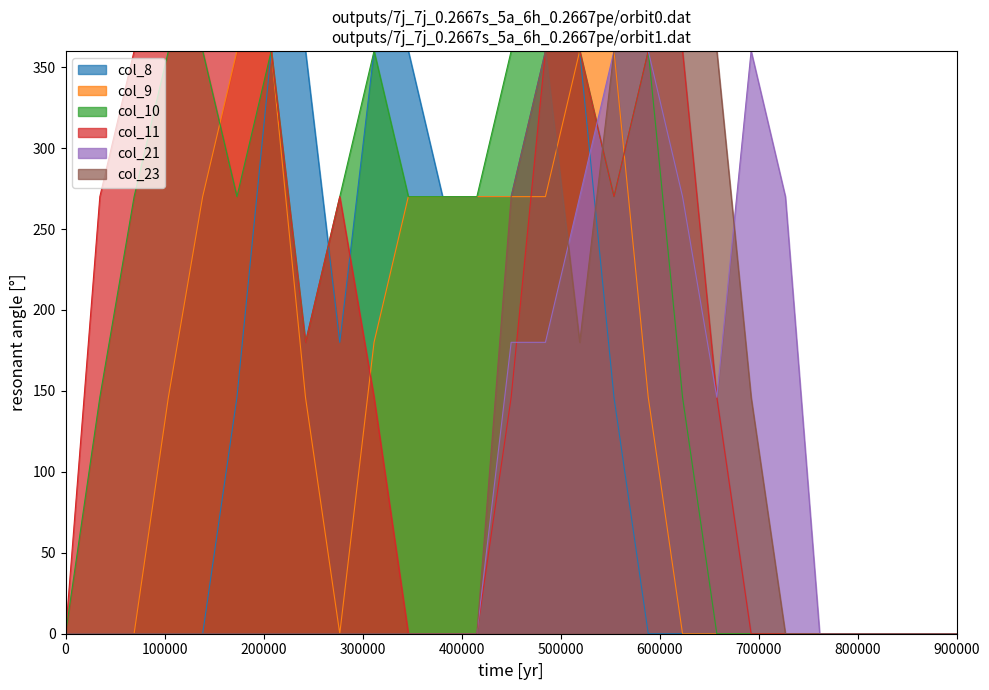

Reading left to right, what are all the values shown in this chart?

col_8: 0.0	0.0	0.0	0.0	0.0	146.0	360.0	360.0	180.0	360.0	360.0	270.0	270.0	270.0	360.0	360.0	146.0	0.0	0.0	0.0	0.0	0.0	0.0	0.0	0.0	0.0	0.0
col_9: 0.0	0.0	0.0	146.0	270.0	360.0	360.0	146.0	0.0	180.0	270.0	270.0	270.0	270.0	270.0	360.0	360.0	146.0	0.0	0.0	0.0	0.0	0.0	0.0	0.0	0.0	0.0
col_10: 0.0	146.0	270.0	360.0	360.0	270.0	360.0	180.0	270.0	360.0	270.0	270.0	270.0	360.0	360.0	360.0	270.0	360.0	146.0	0.0	0.0	0.0	0.0	0.0	0.0	0.0	0.0
col_11: 0.0	270.0	360.0	360.0	360.0	360.0	360.0	180.0	270.0	146.0	0.0	0.0	0.0	146.0	360.0	360.0	270.0	360.0	360.0	146.0	0.0	0.0	0.0	0.0	0.0	0.0	0.0
col_21: 0.0	0.0	0.0	0.0	0.0	0.0	0.0	0.0	0.0	0.0	0.0	0.0	0.0	180.0	180.0	270.0	360.0	360.0	270.0	146.0	360.0	270.0	0.0	0.0	0.0	0.0	0.0
col_23: 0.0	0.0	0.0	0.0	0.0	0.0	0.0	0.0	0.0	0.0	0.0	0.0	0.0	270.0	360.0	180.0	360.0	360.0	360.0	360.0	146.0	0.0	0.0	0.0	0.0	0.0	0.0